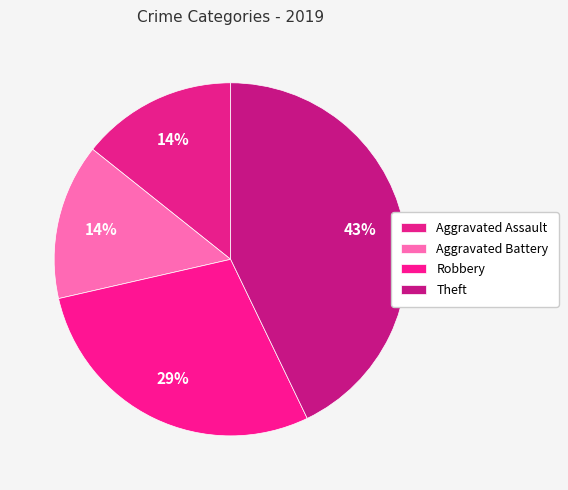

To the nearest percent, what is the difference between the Robbery and Aggravated Assault slice percentages?

14%